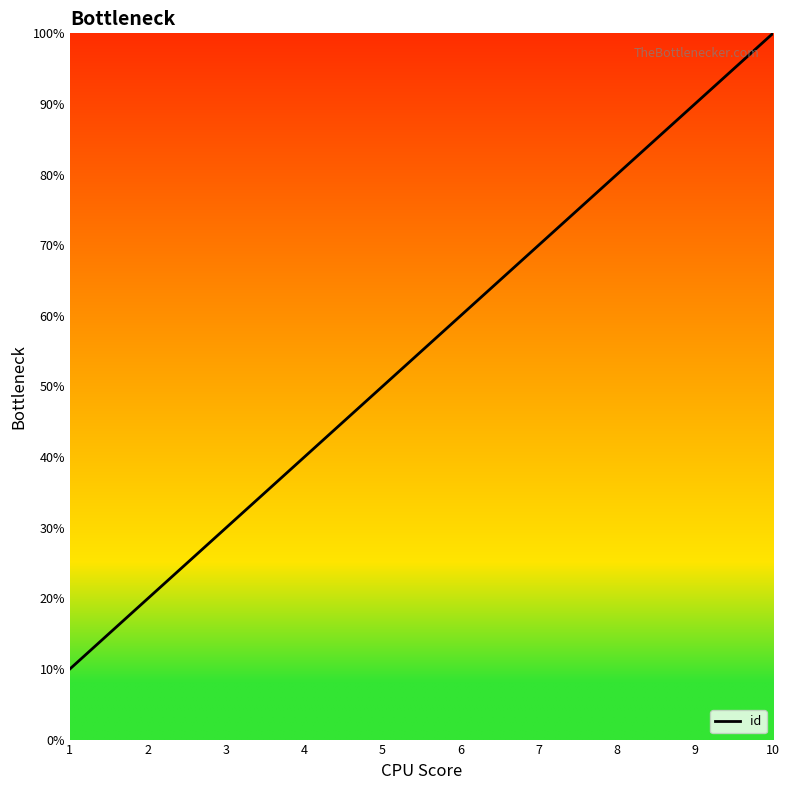

At which label is the value closest to 5?

5